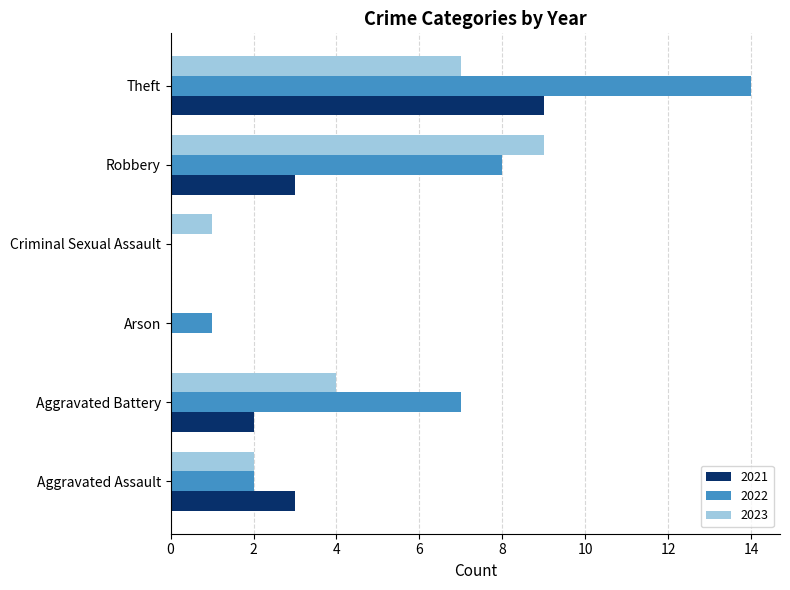

Which series changed the most between Aggravated Assault and Arson?

2021